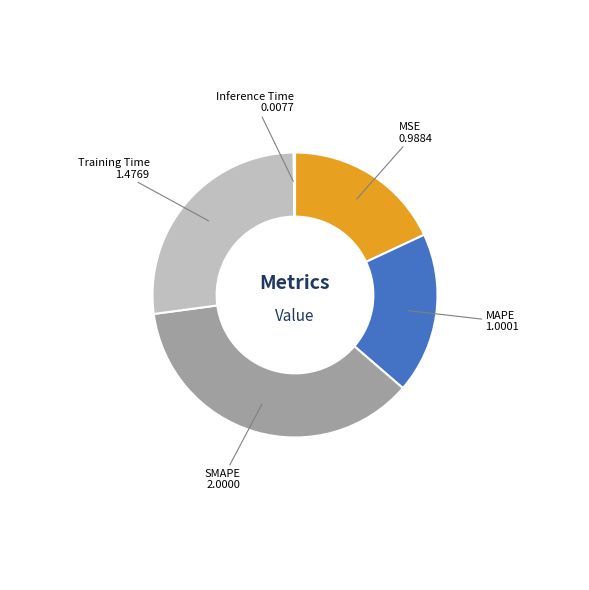

Which category has the biggest portion of the pie?

SMAPE